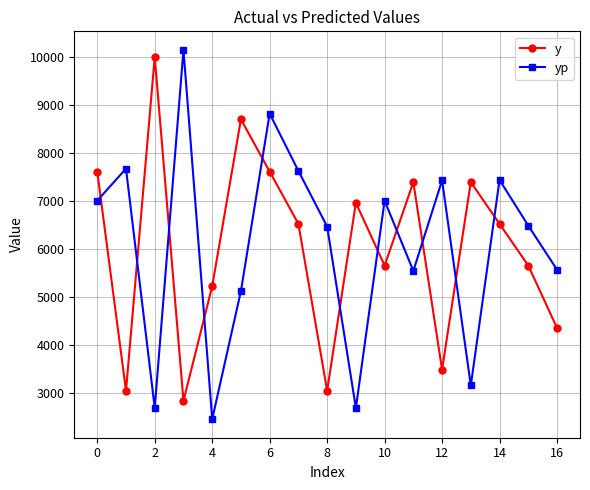

What is the average value of the yp series?

6074.2